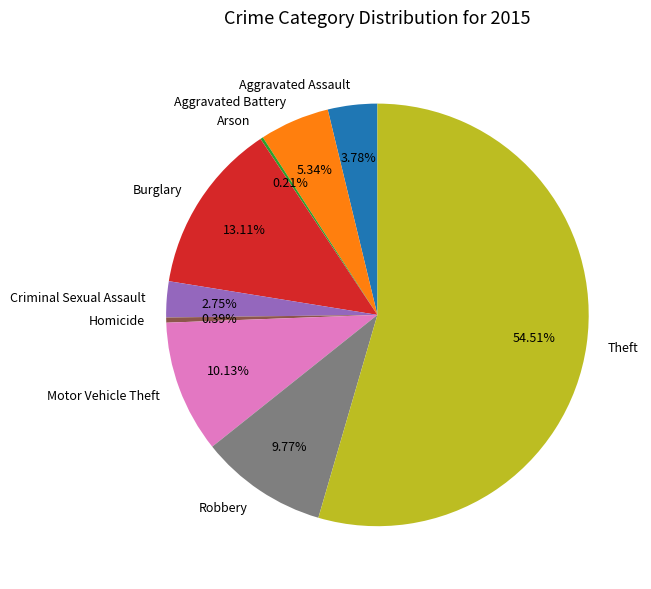

Combined, do Aggravated Assault and Aggravated Battery account for over 50%?

No